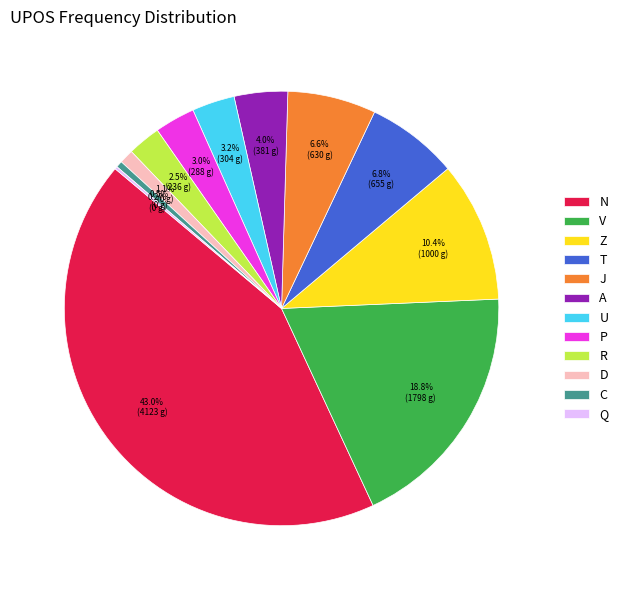

Does T account for over 50% of the chart?

No